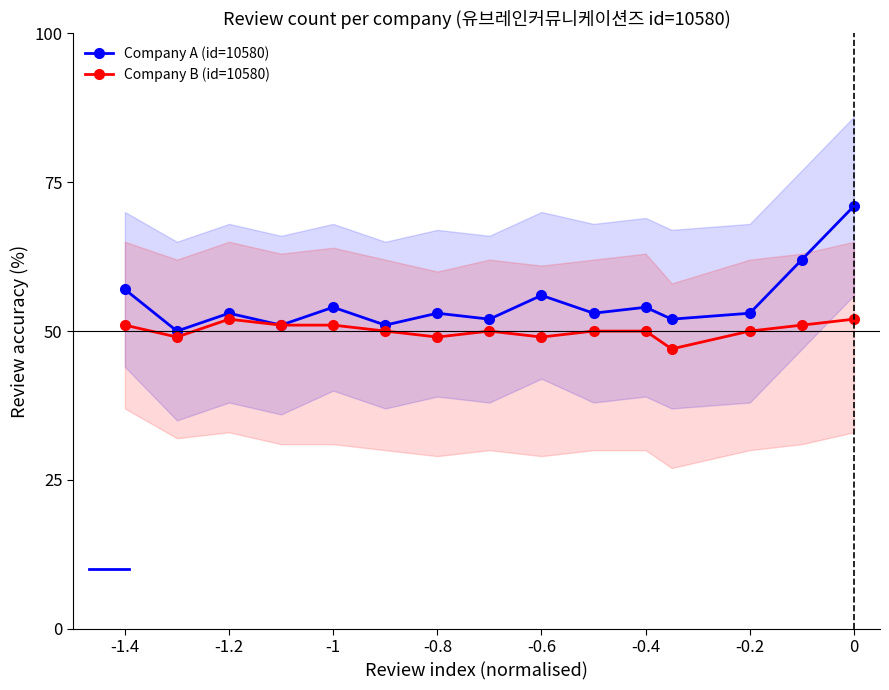

At how many categories does at least one series exceed 53?

6